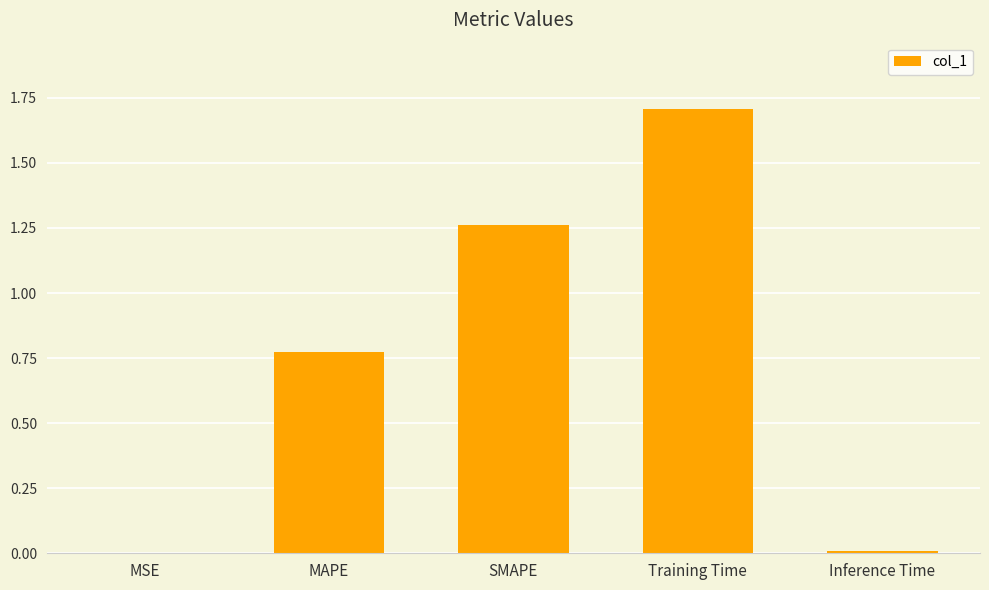

Which label corresponds to the largest value in the chart?

Training Time